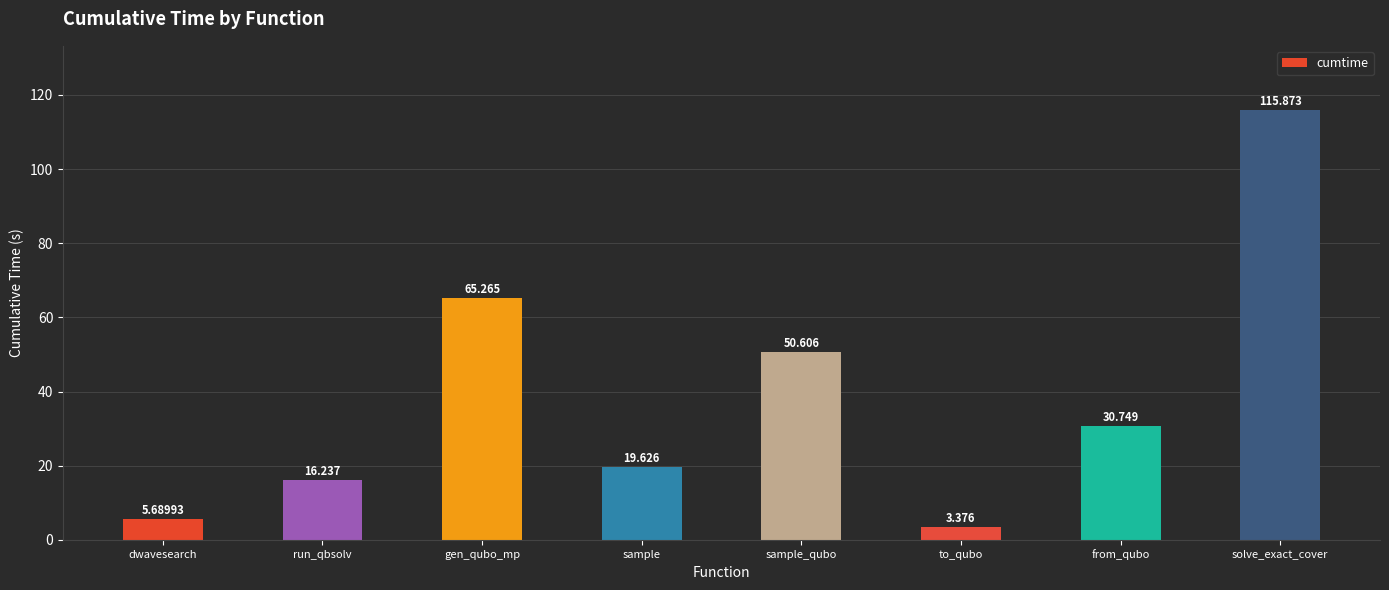

What is the difference between the maximum and second lowest values?

110.2